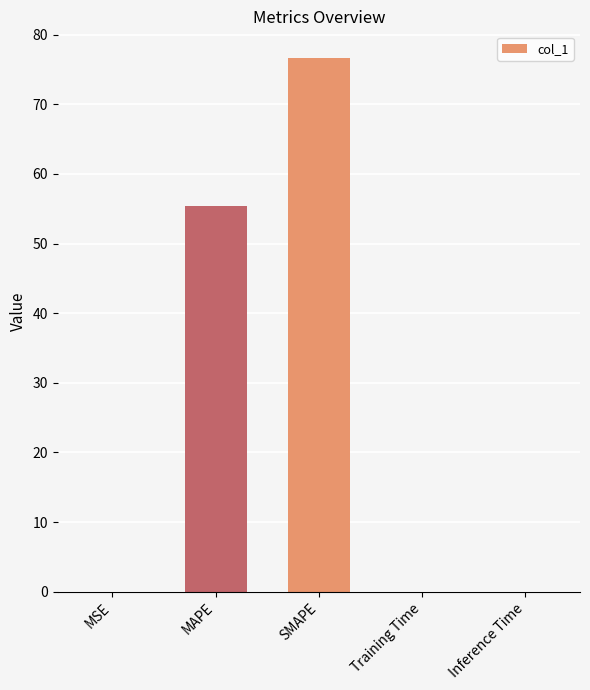

What is the sum of all values?

132.0